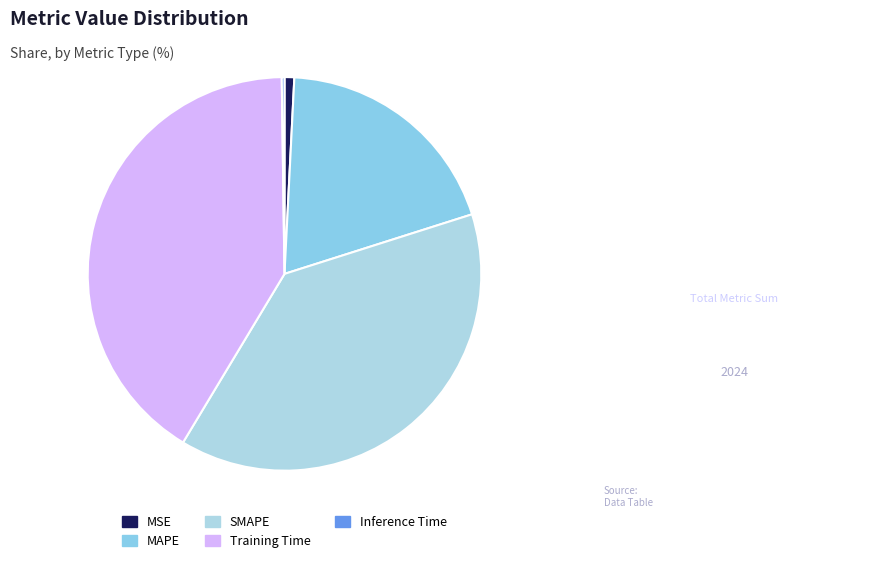

Does any single category account for the majority?

No